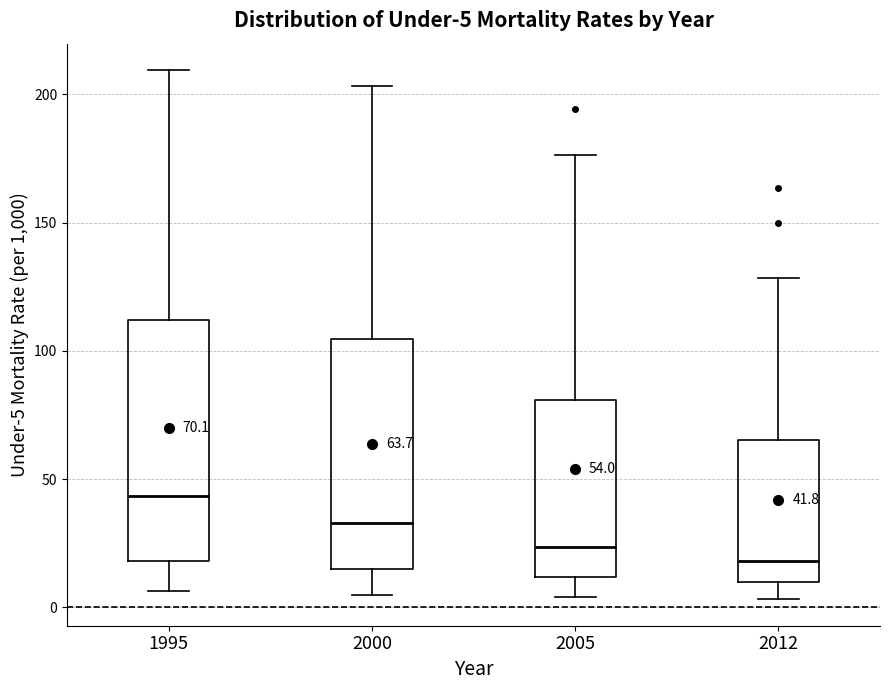

Which box has the highest median line?

1995